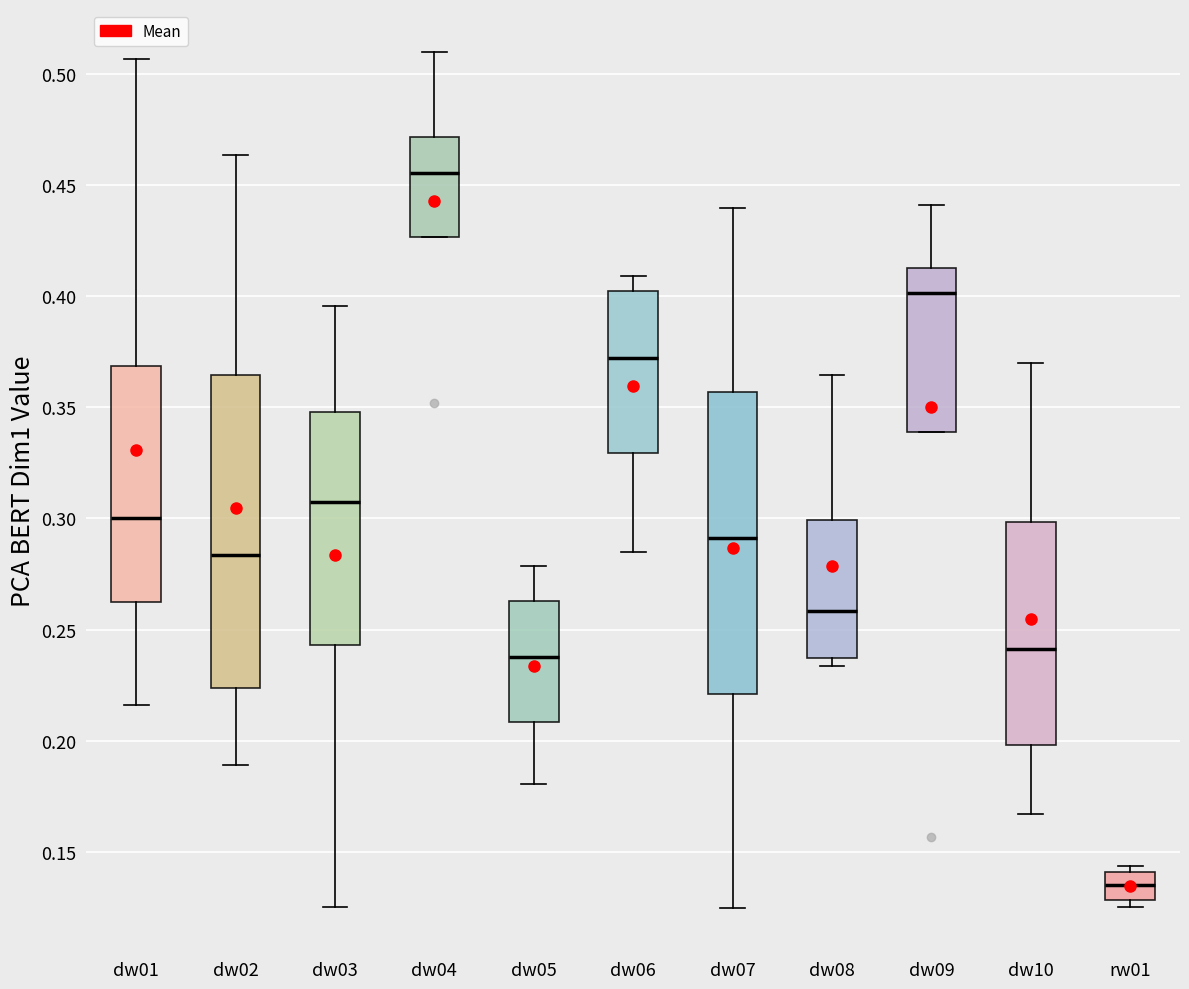

Where does the lower whisker of the box for dw01 end on the y-axis? The values are not printed on the chart, so give them approximately, as read against the axis.

0.215